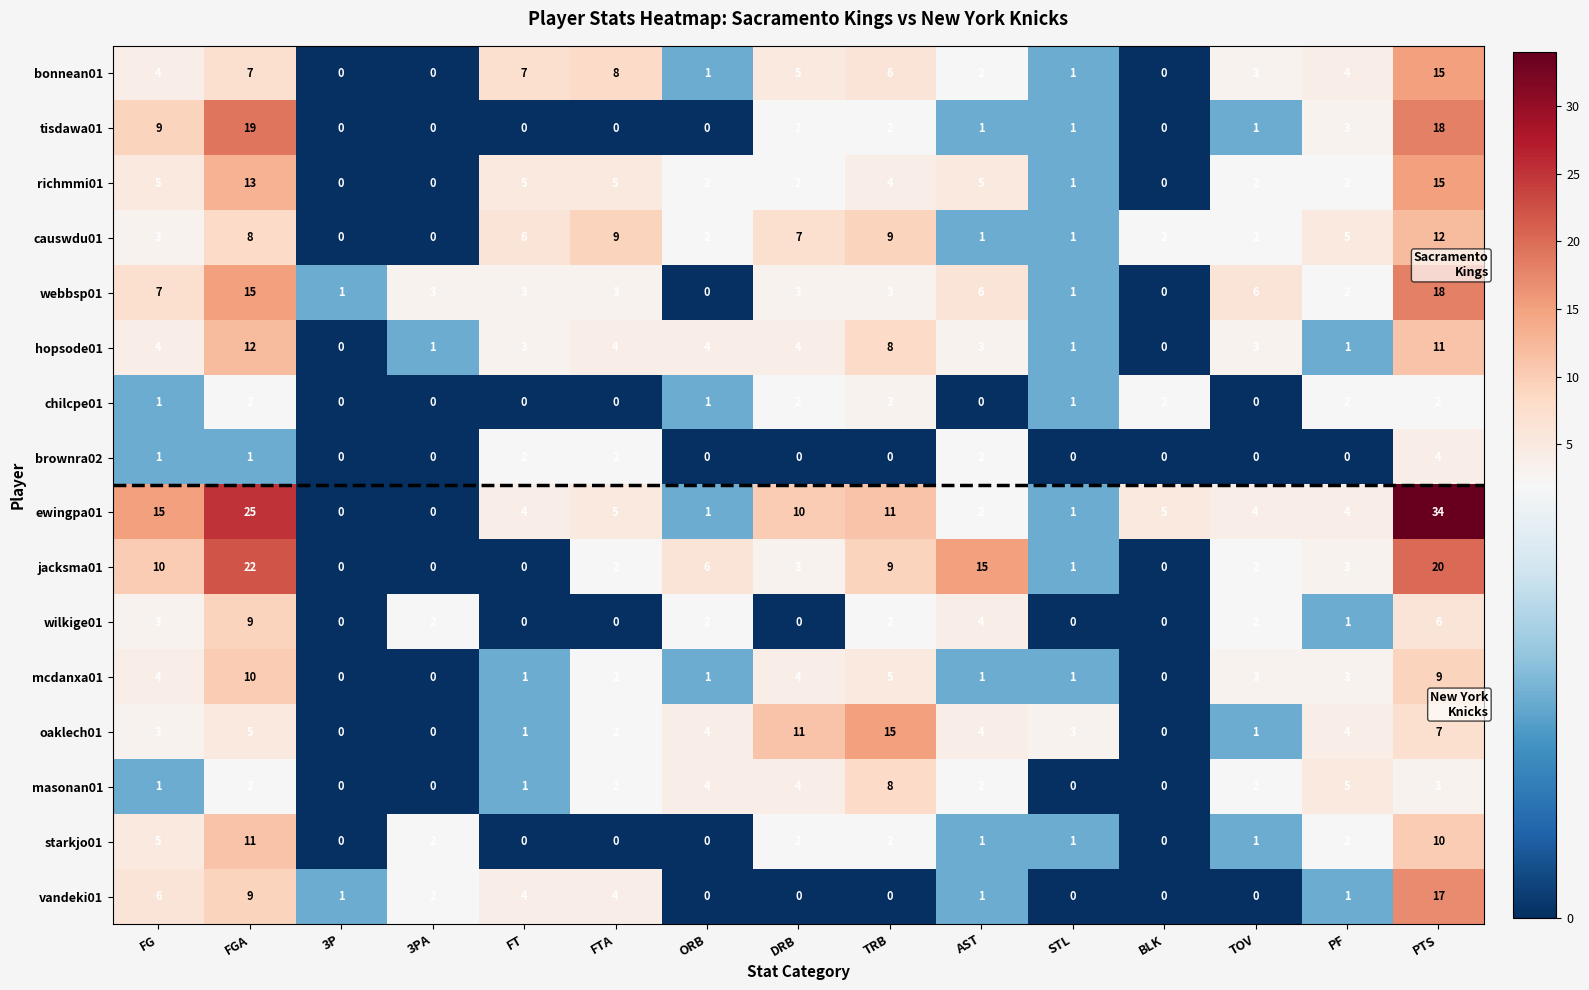

List the labels in order of tisdawa01 value, smallest first.

3P, 3PA, FT, FTA, ORB, BLK, AST, STL, TOV, DRB, TRB, PF, FG, PTS, FGA